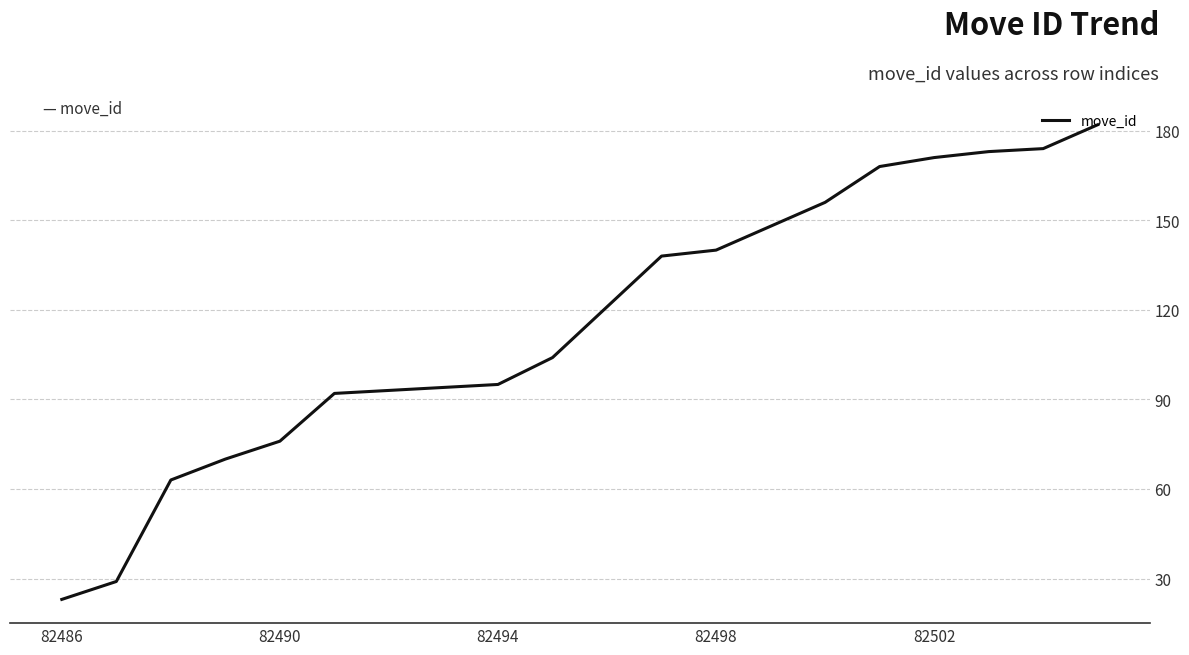

What is the maximum value shown in the chart?

182